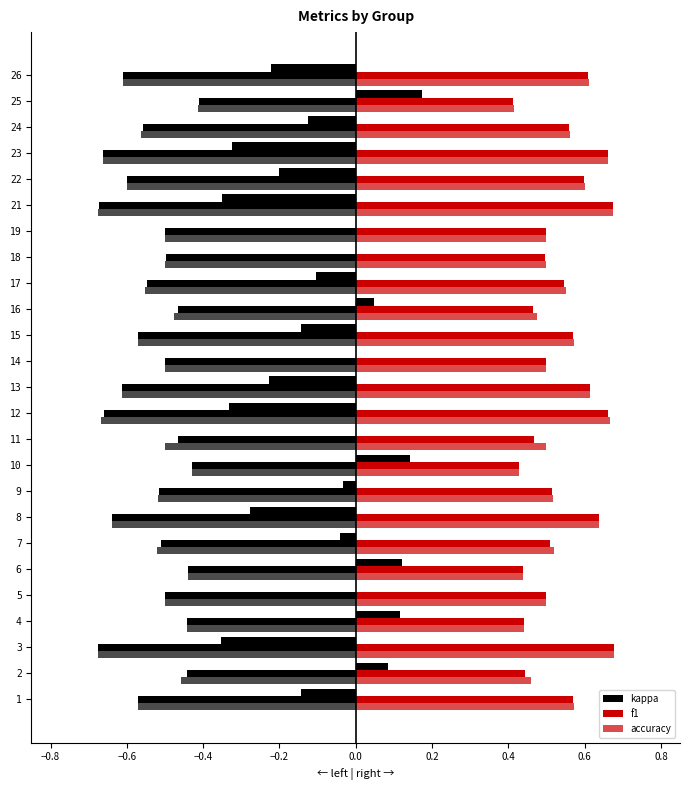

Does the chart contain stacked bars?

No